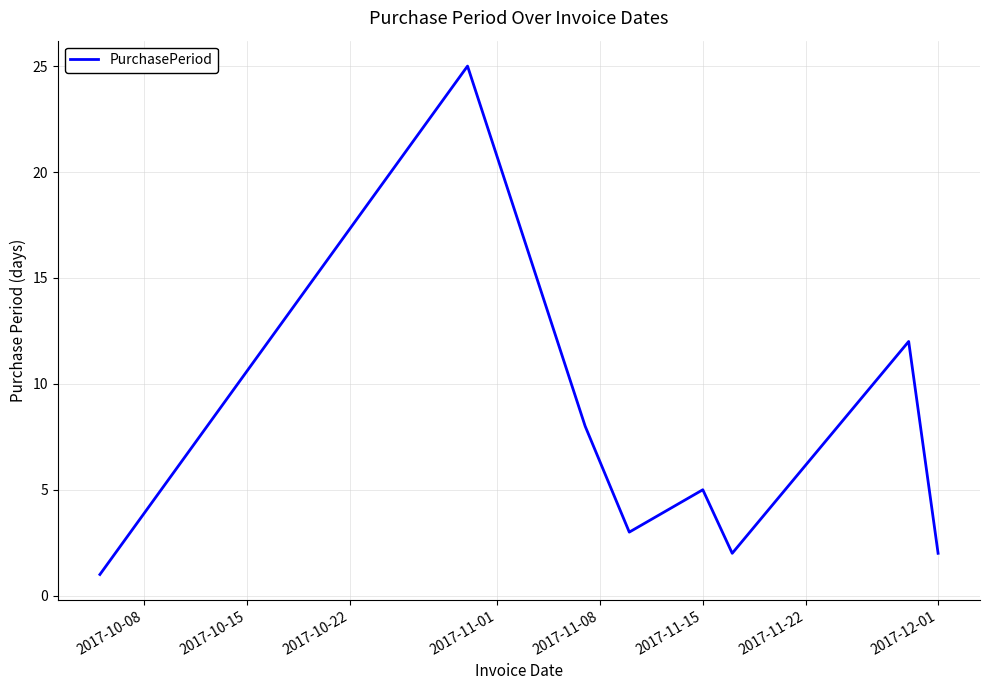

True or false: the data has more than 2 interior local peaks.

True